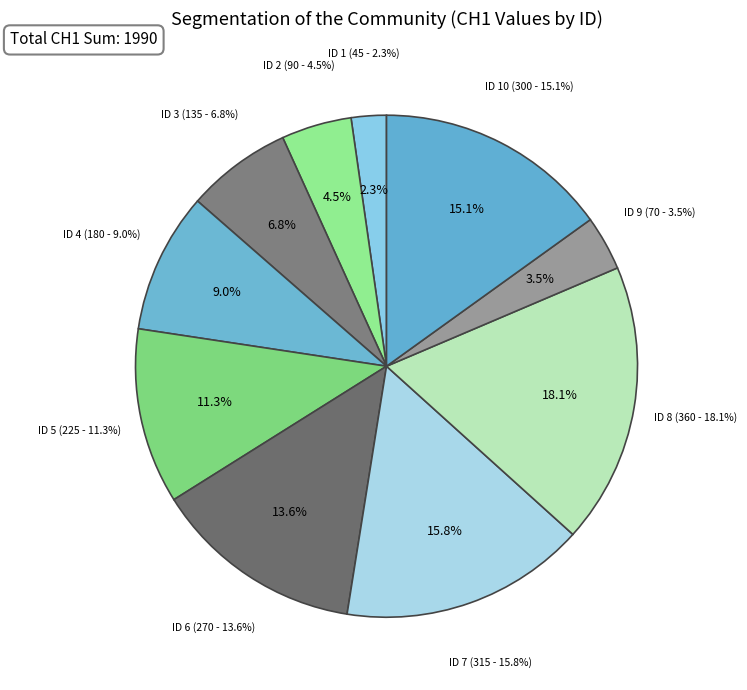

The ID 0 slice represents 0% of the pie. True or false?

True